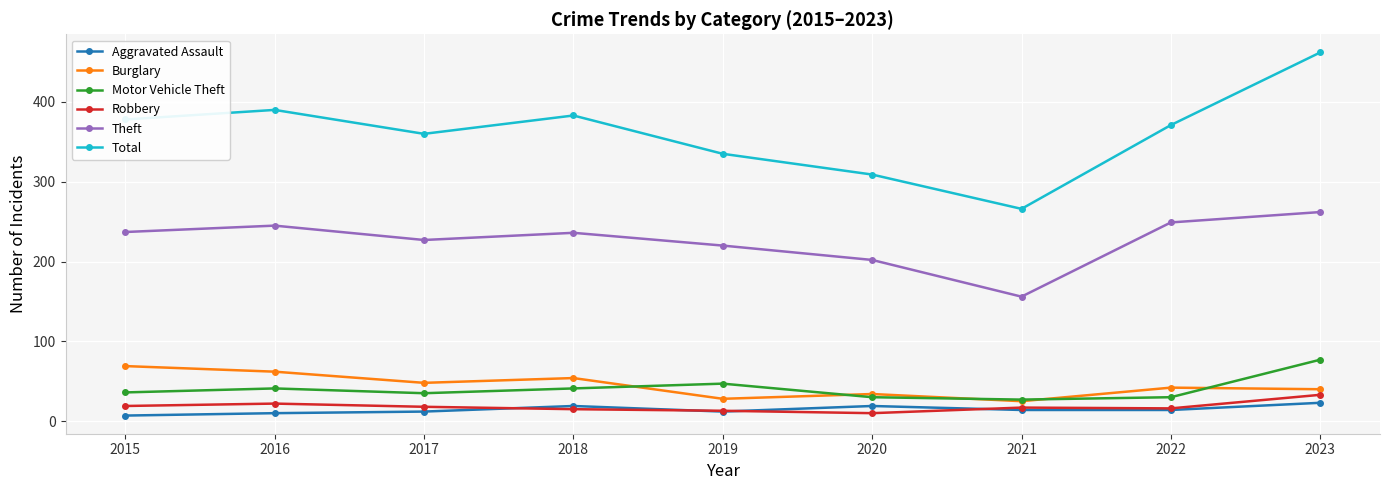

At which label is Burglary closest to 47?

2017